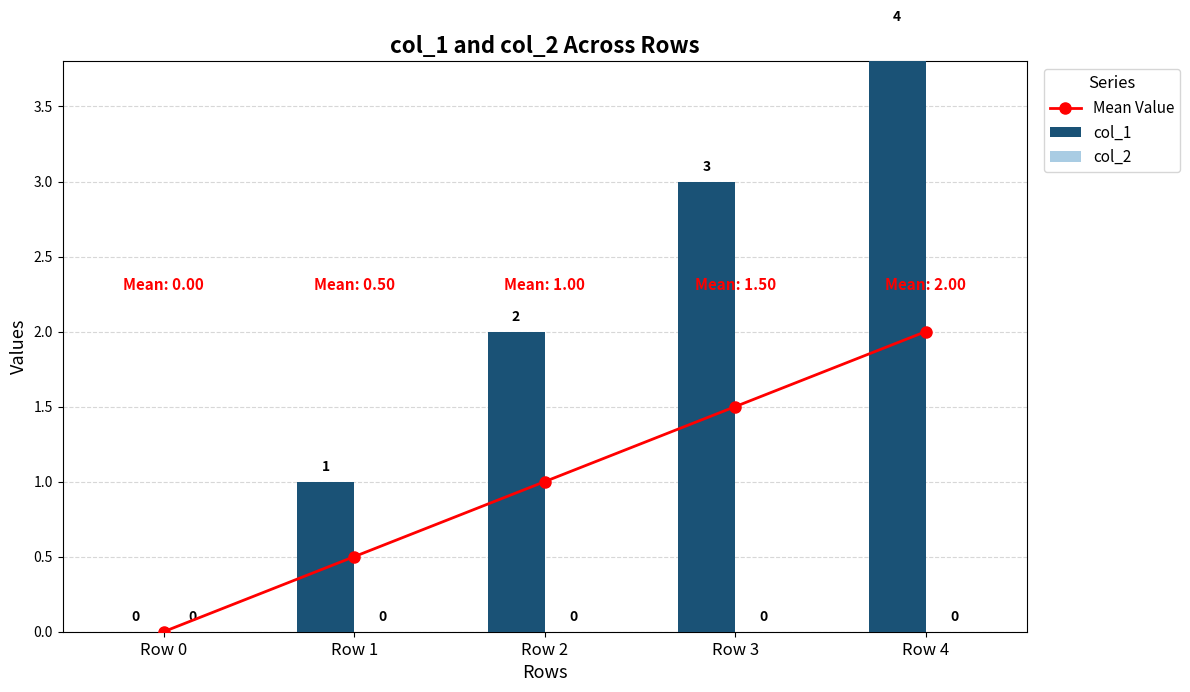

What are all the series names shown in the legend?

Mean Value, col_1, col_2